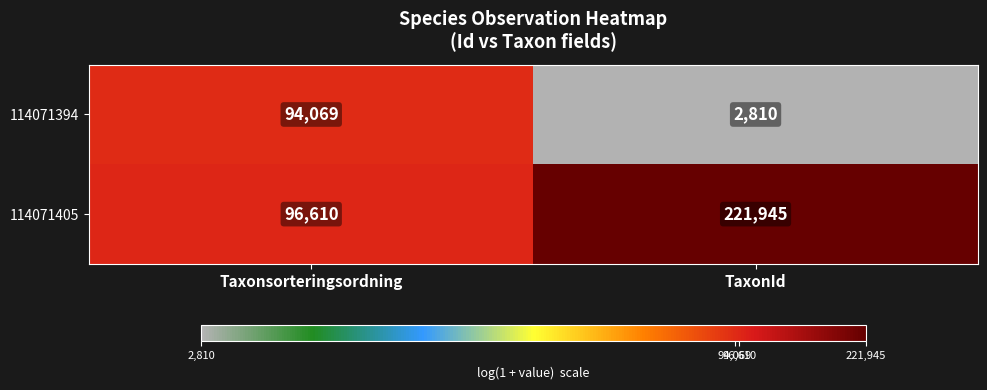

What is the total value across all series at Taxonsorteringsordning?

190679